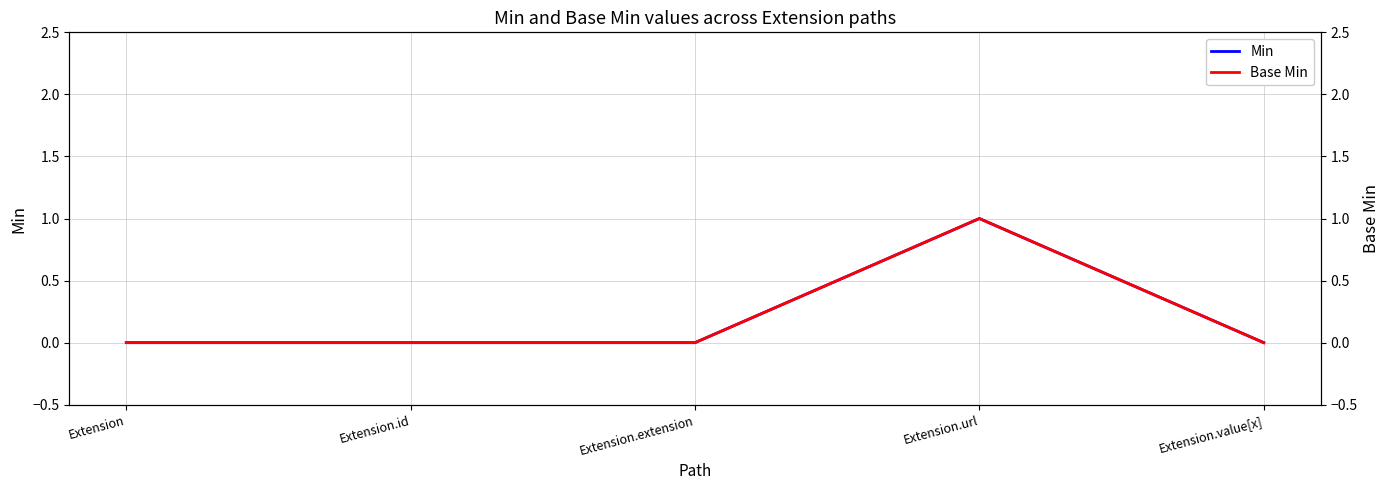

What is the difference between the maximum and minimum values in the Min series?

1